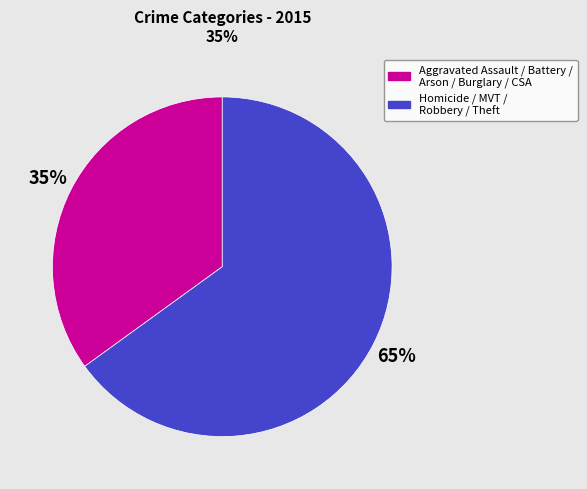

Does any single category account for the majority?

Yes